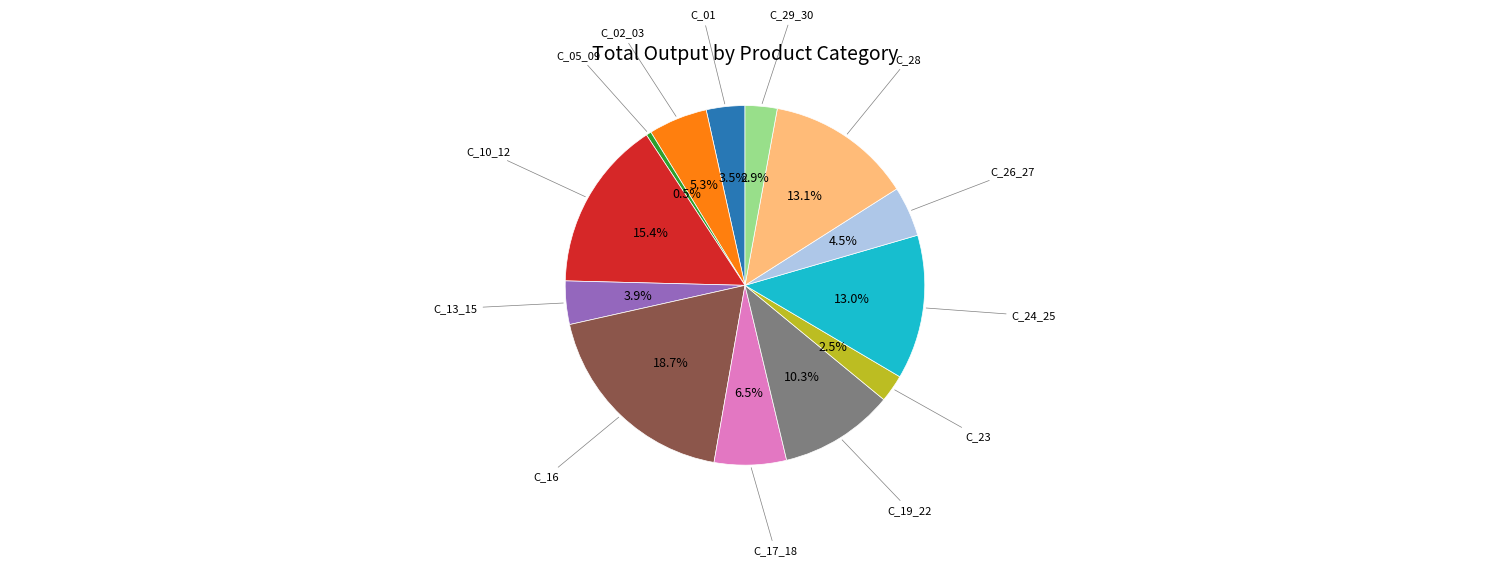

What is the smallest slice in the pie chart?

C_05_09